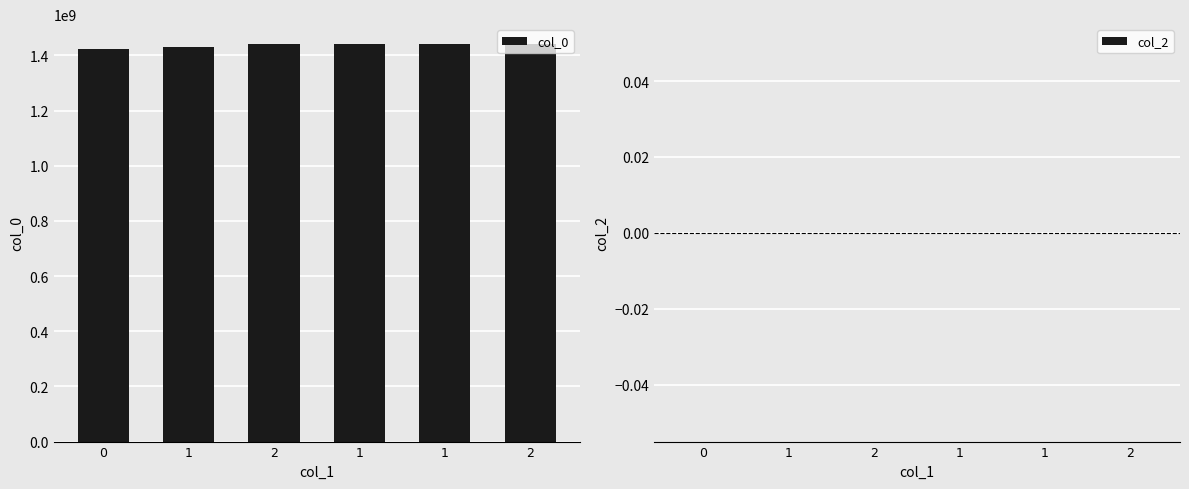

How many data points are less than 1440270836?

3